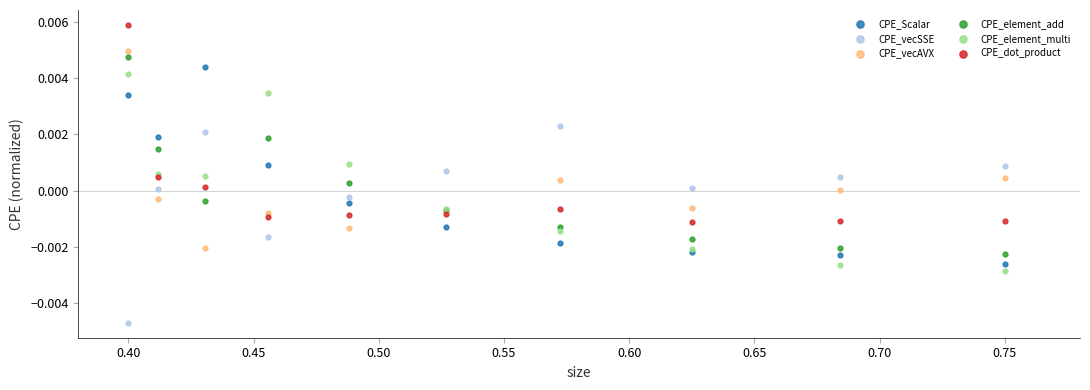

Which series contains the highest Y value?

CPE_dot_product